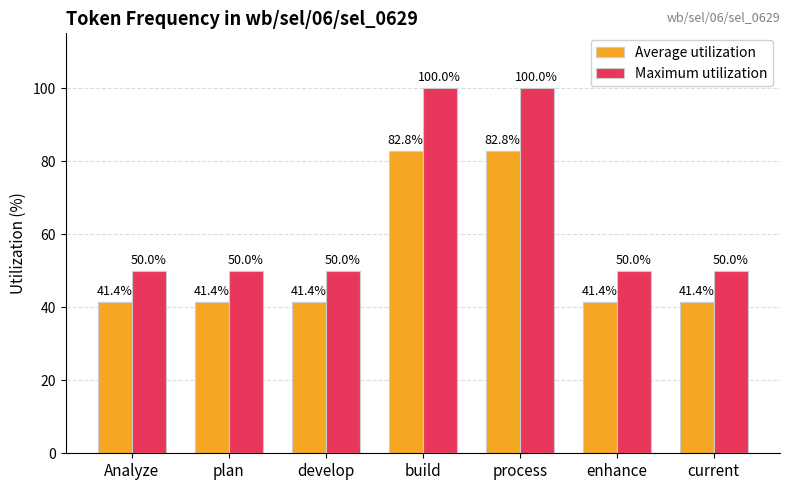

Is the value of Maximum utilization at plan greater than the value of Average utilization at process?

No